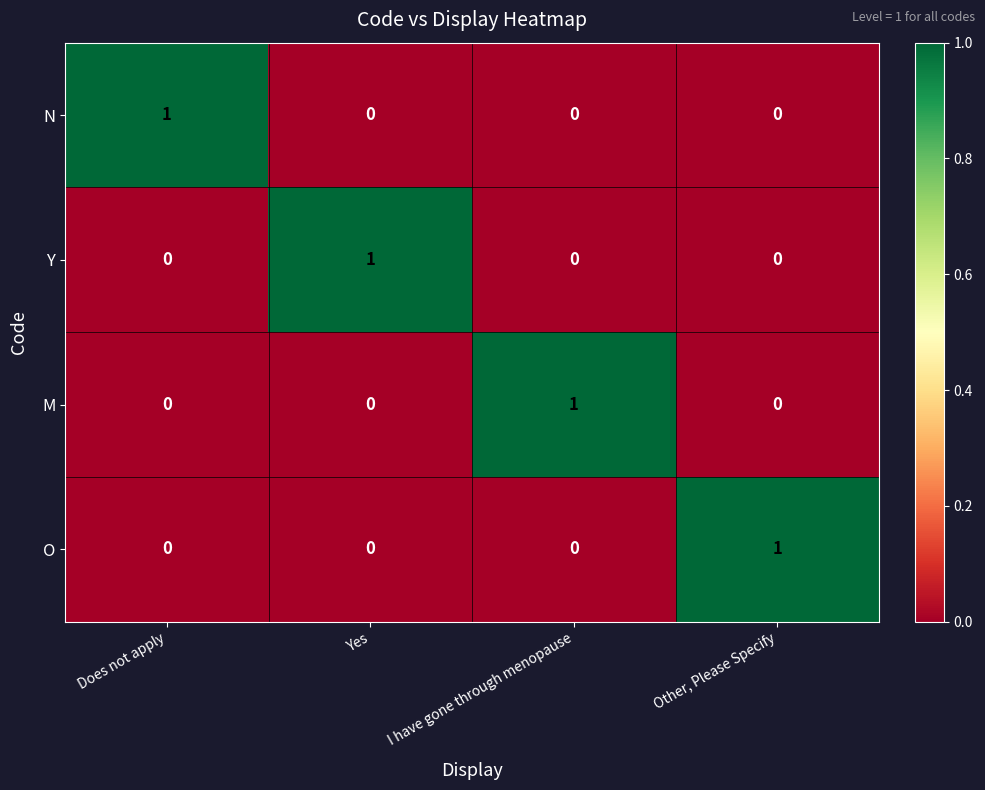

Count the O values in the range 0 to 1.

4